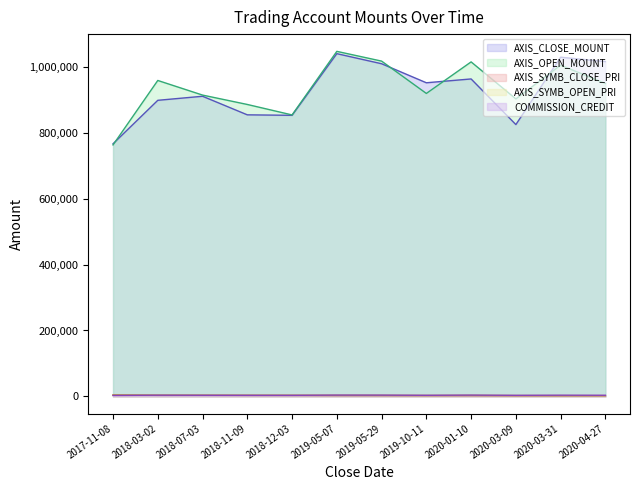

Which category has the highest value in the AXIS_OPEN_MOUNT series?

2019-05-07